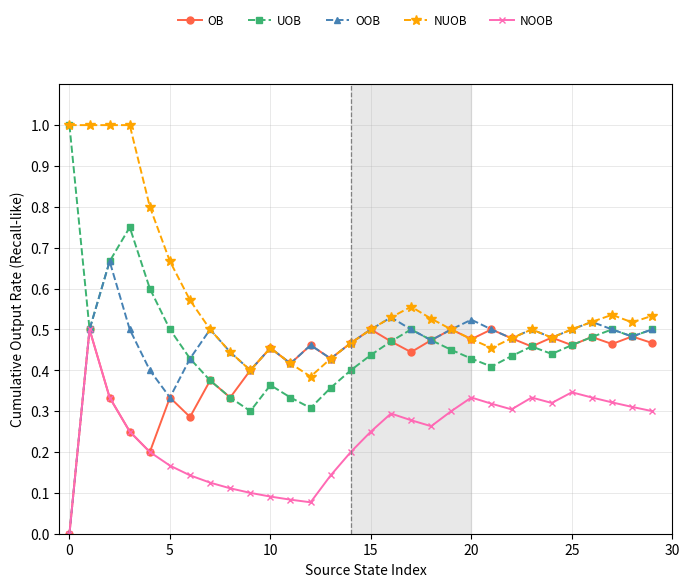

Does the chart display data point markers on the line(s)?

Yes